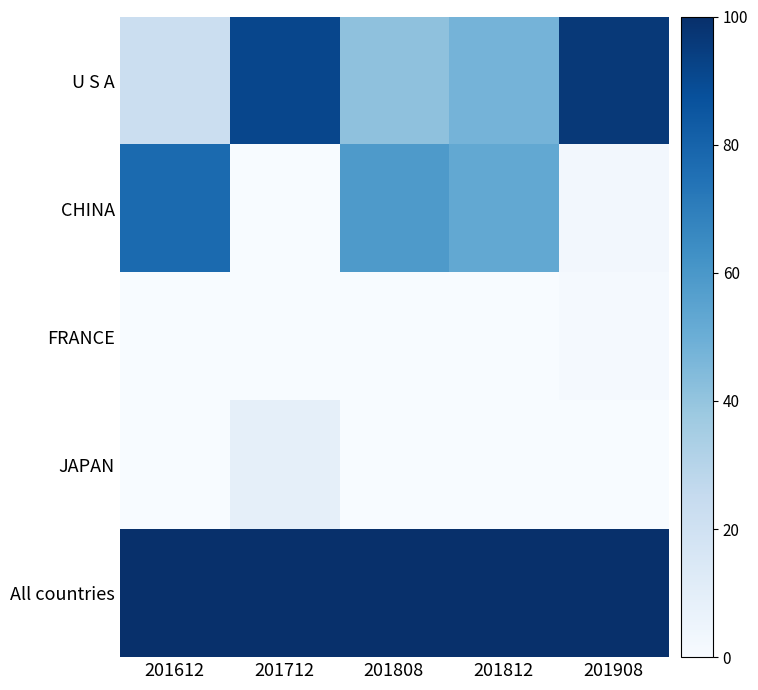

At which category is the sum across all series the highest?

201612